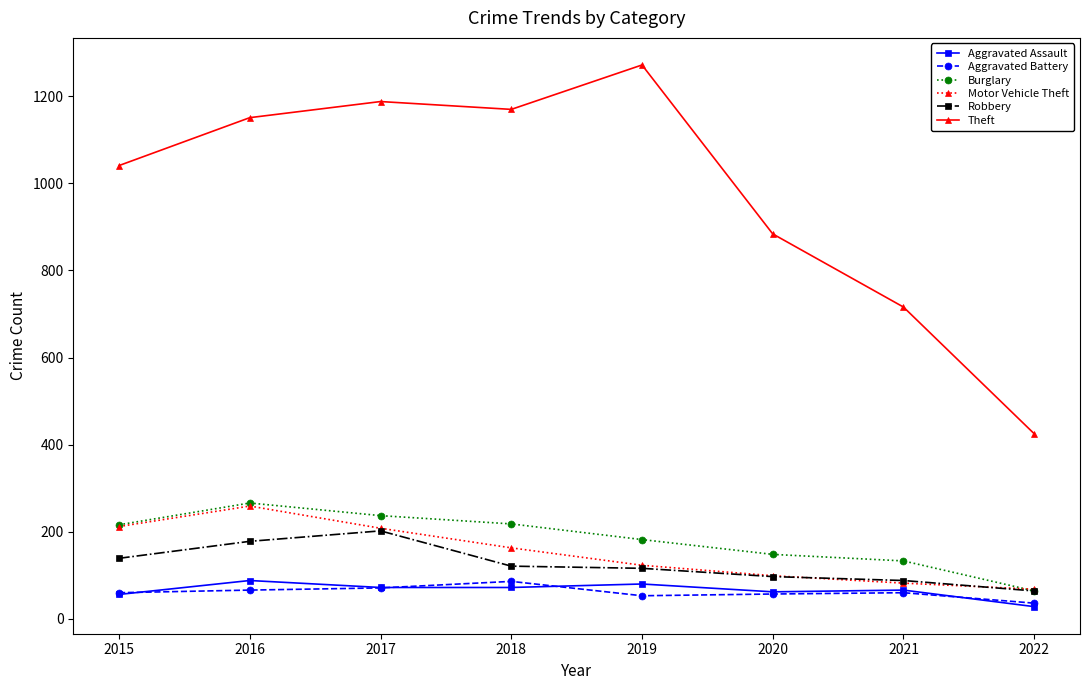

Which label corresponds to the largest value in the chart?

2019